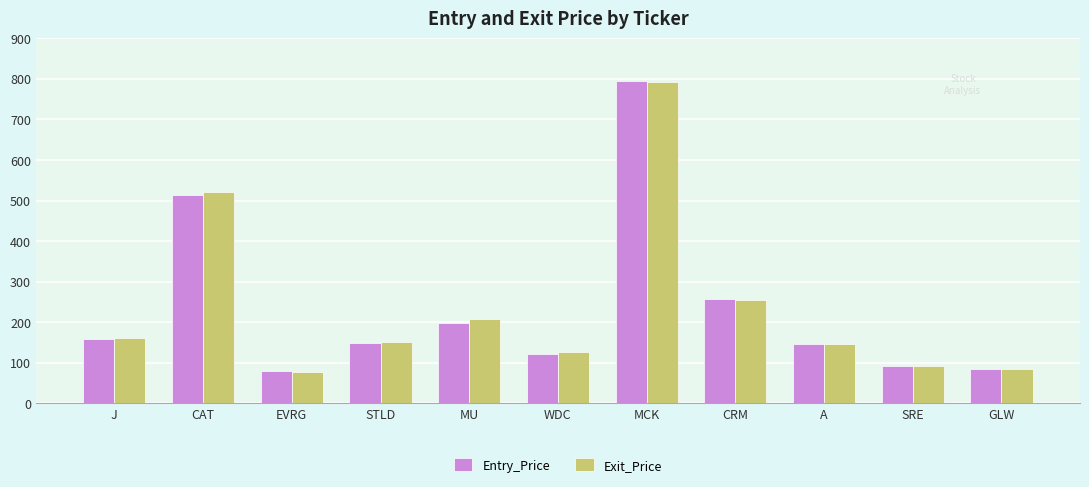

At which label is Exit_Price closest to 435?

CAT